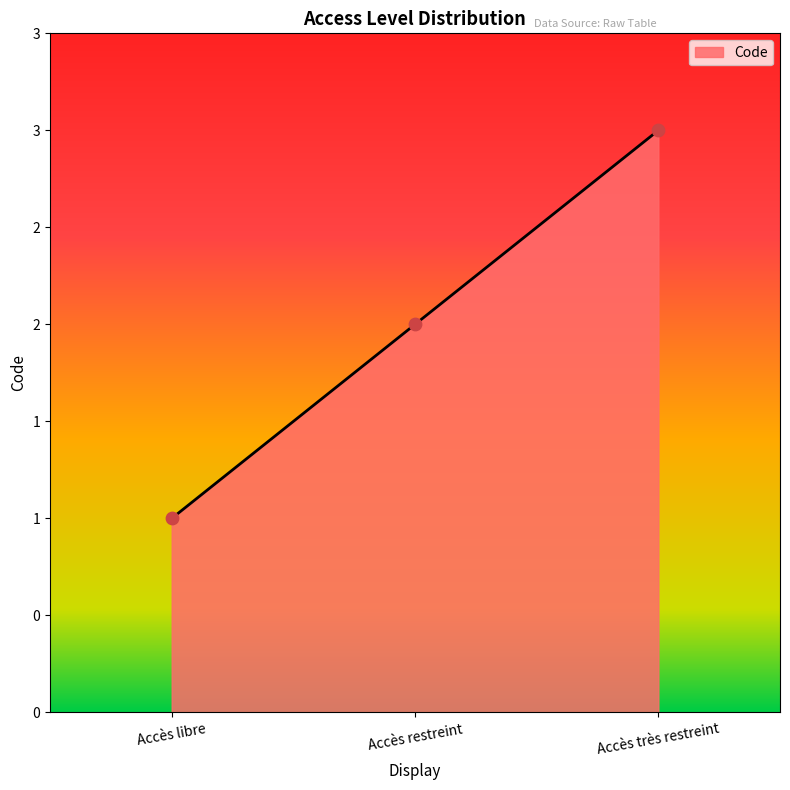

What is the change in value from Accès restreint to Accès très restreint?

+1